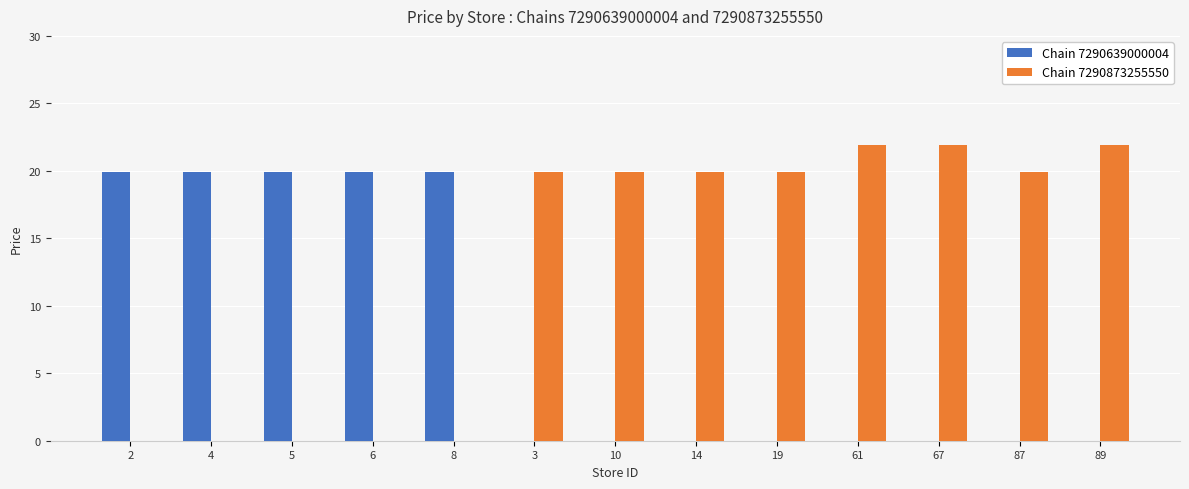

Count the number of data series in this chart.

2